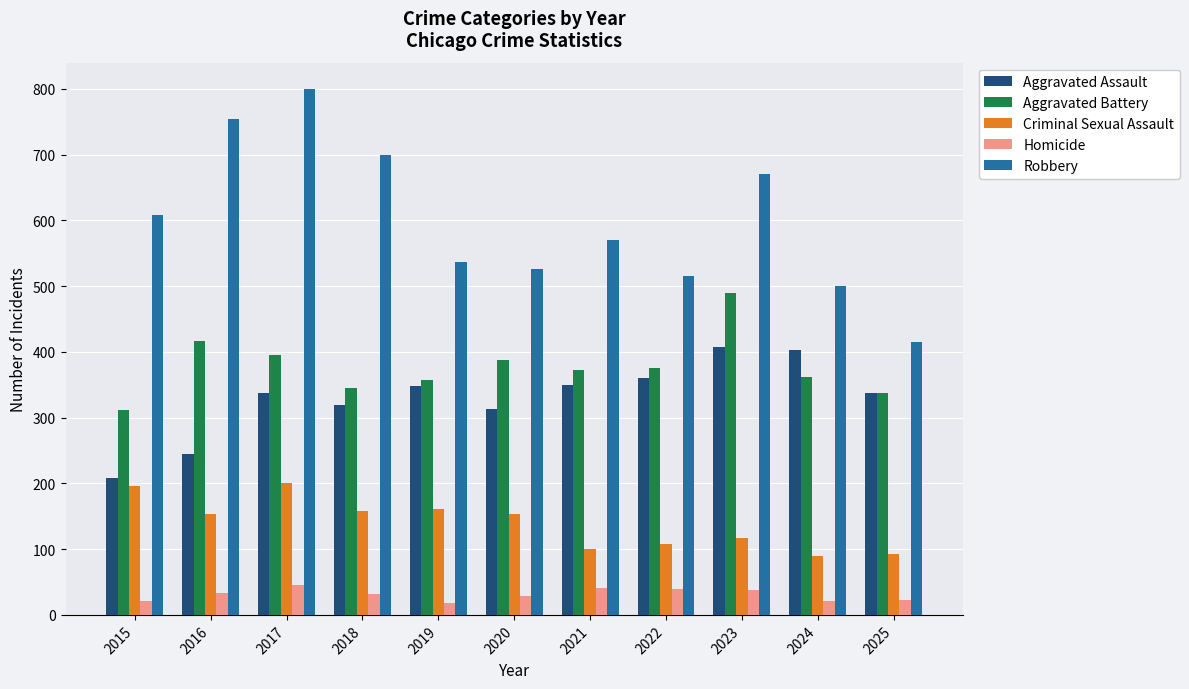

Read the Homicide value at 2023.

38